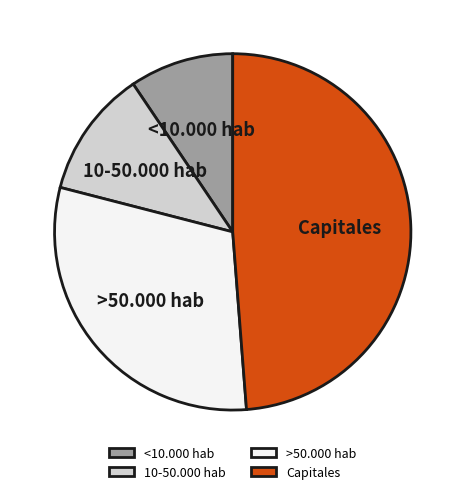

Count the number of slices in the pie.

4